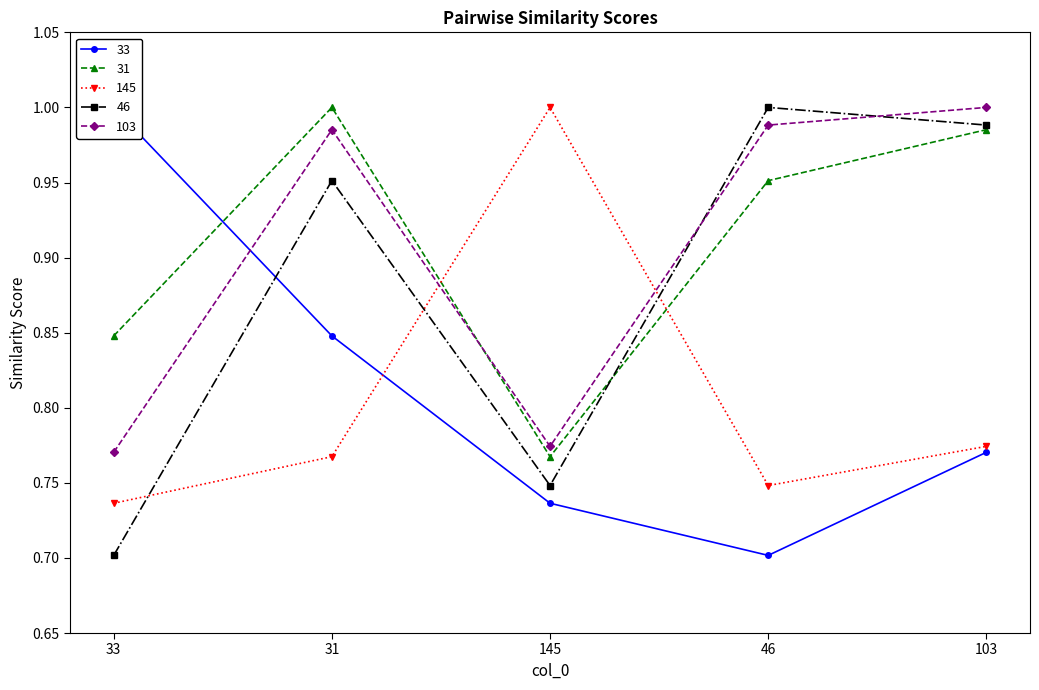

What is the value of the 145 point at the 4th from the left?

0.7